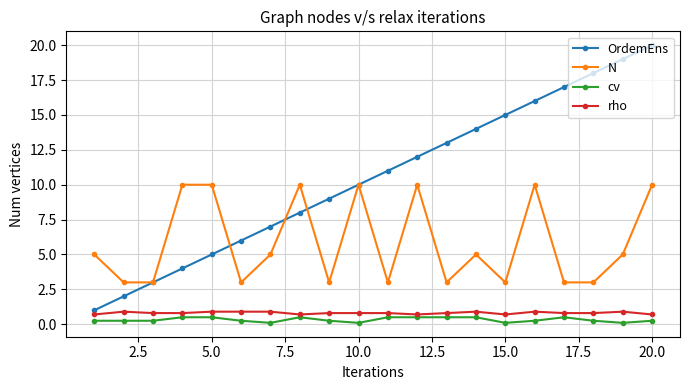

Which series has the largest total across all categories?

OrdemEns